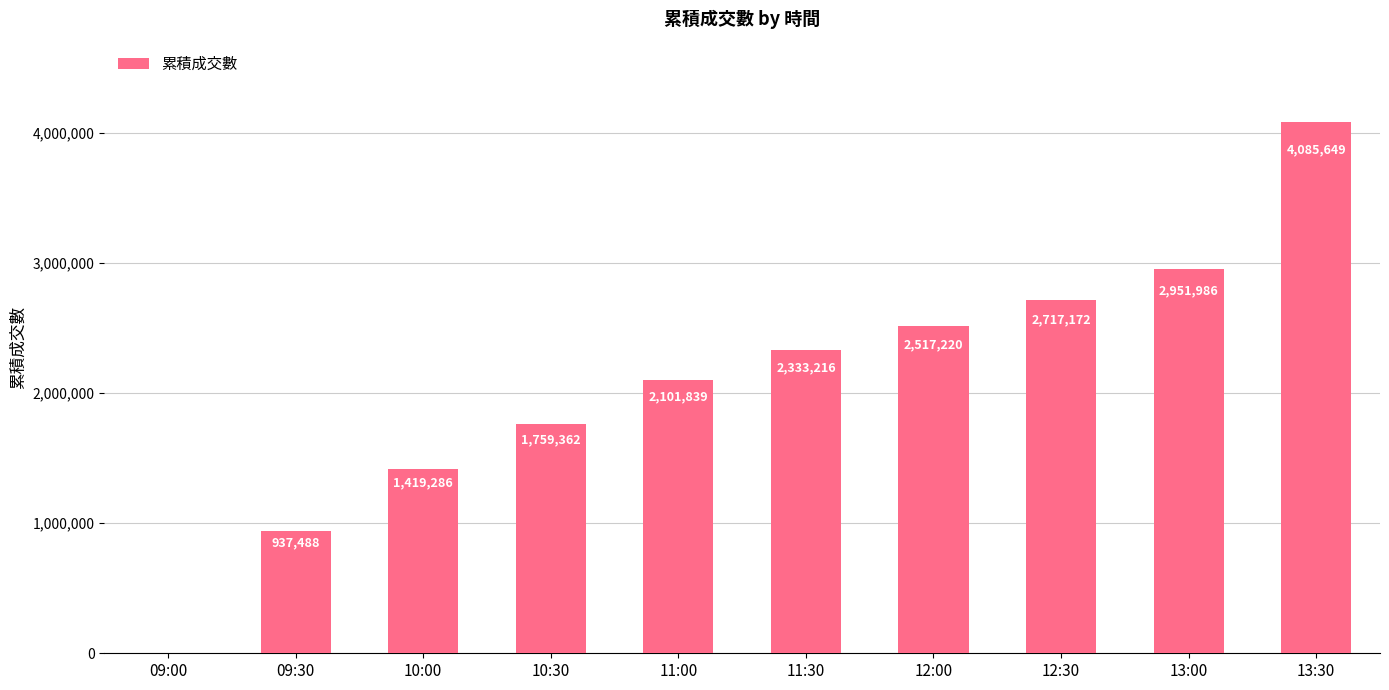

Reading right to left, extract all data points from this chart.

13:30=4085649	13:00=2951986	12:30=2717172	12:00=2517220	11:30=2333216	11:00=2101839	10:30=1759362	10:00=1419286	09:30=937488	09:00=0